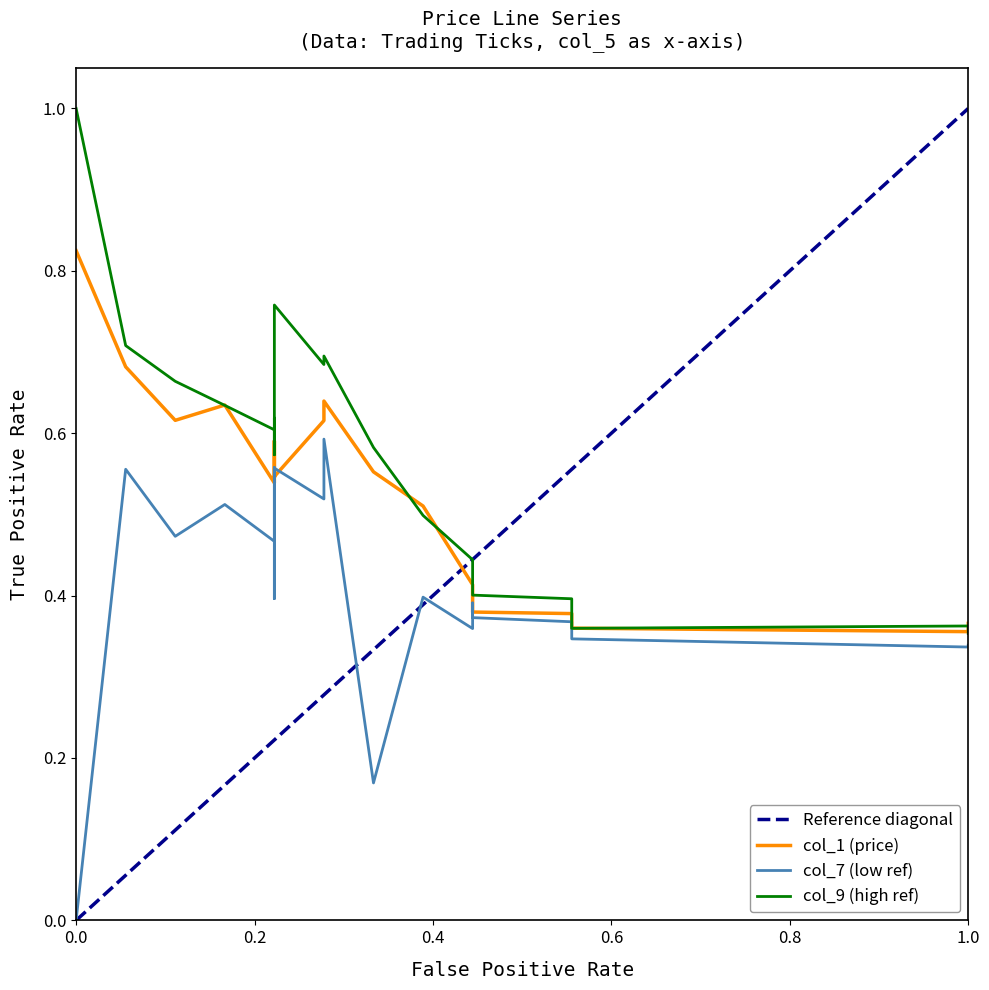

Which series has the widest spread of values?

col_9